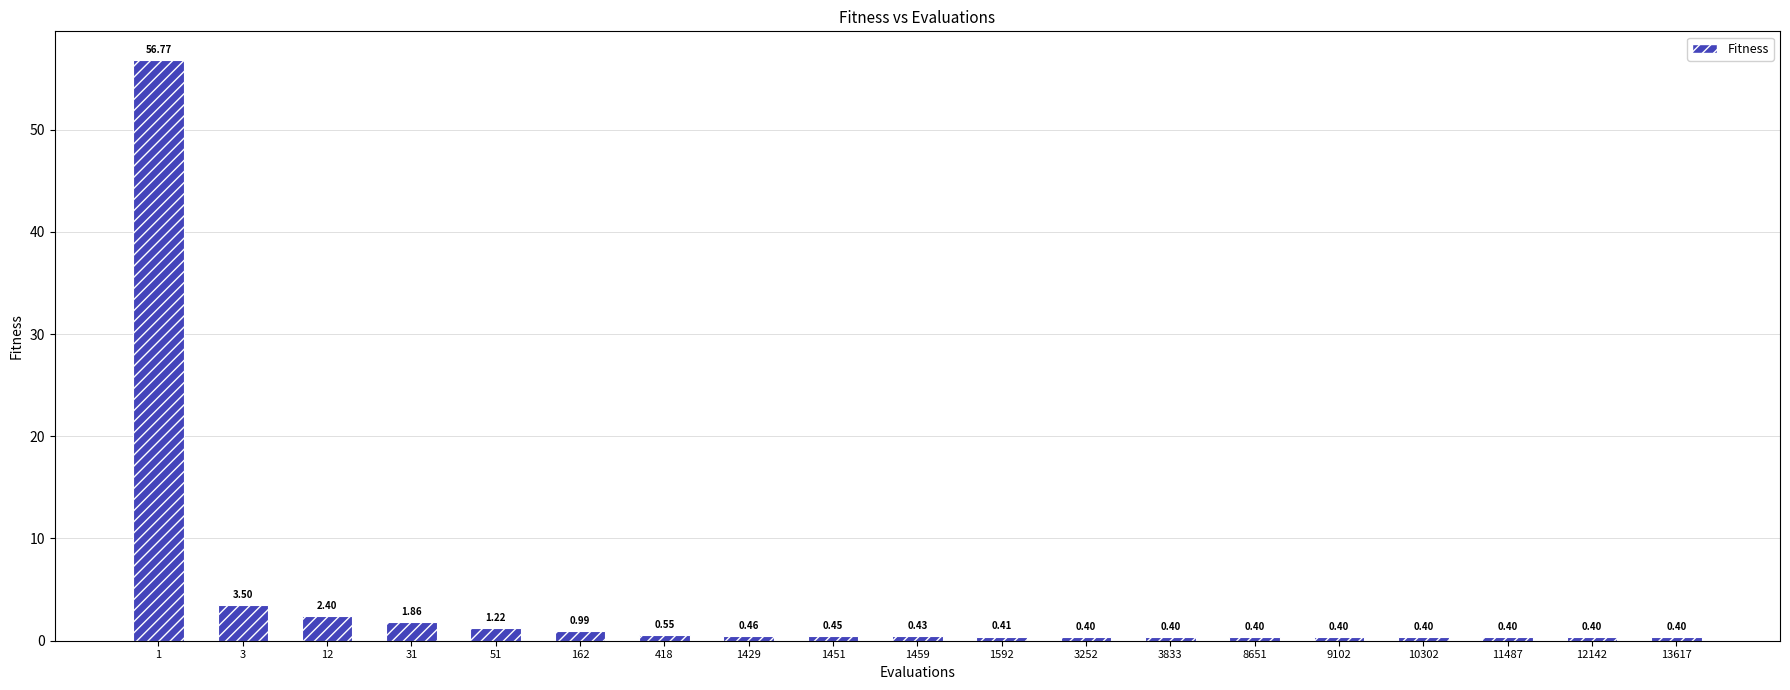

Between 162 and 1592, which is larger?

162